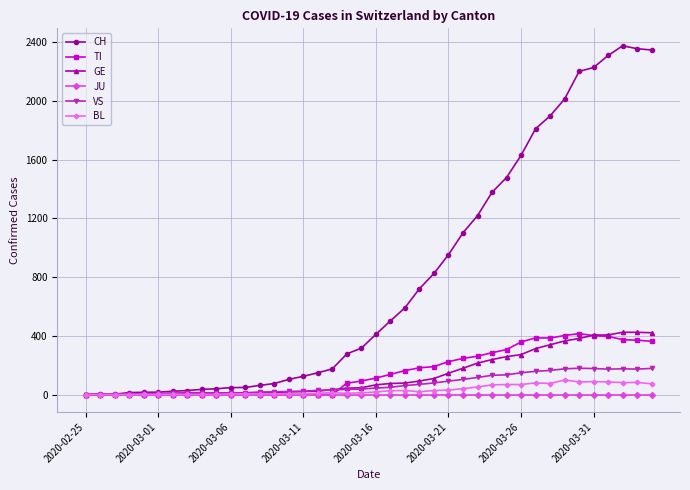

Which series has the largest range (max minus min)?

CH